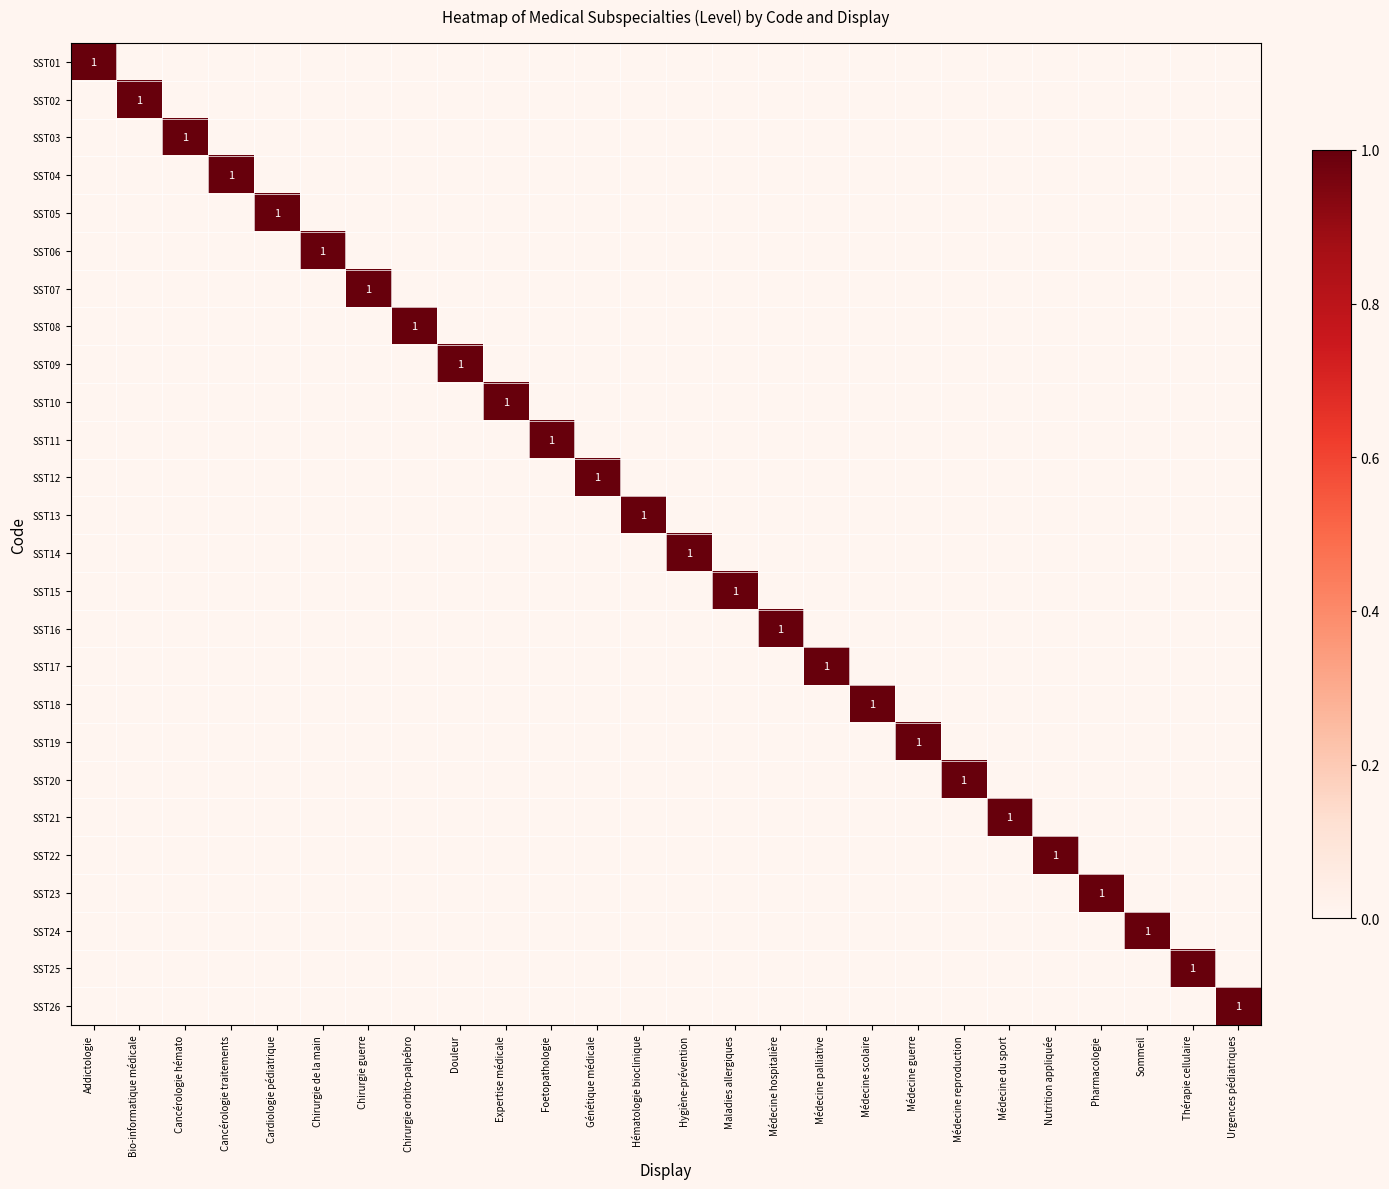

Rank the series by their maximum value, from highest to lowest.

SST01, SST02, SST03, SST04, SST05, SST06, SST07, SST08, SST09, SST10, SST11, SST12, SST13, SST14, SST15, SST16, SST17, SST18, SST19, SST20, SST21, SST22, SST23, SST24, SST25, SST26